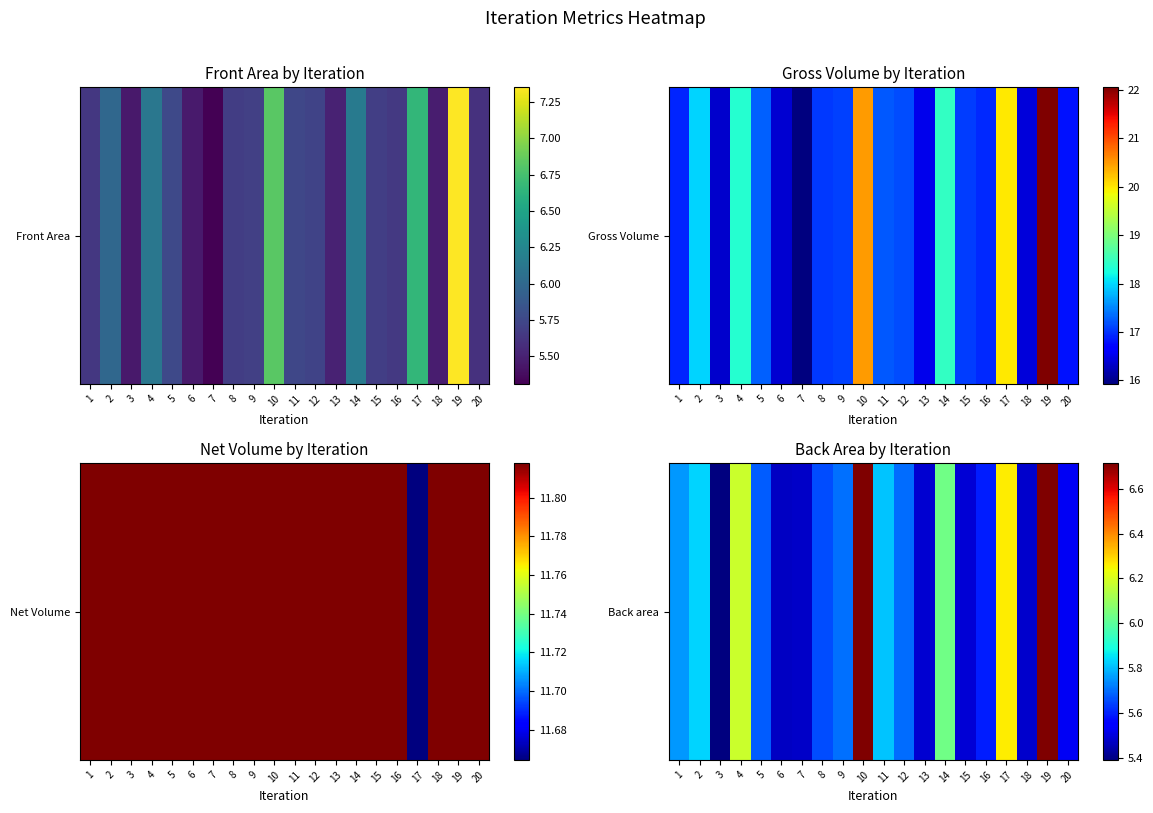

Reading right to left, list all the values displayed in this chart.

20=5.5	19=6.7	18=5.5	17=6.3	16=5.6	15=5.5	14=6.0	13=5.5	12=5.7	11=5.8	10=6.7	9=5.7	8=5.7	7=5.5	6=5.5	5=5.7	4=6.2	3=5.4	2=5.8	1=5.8